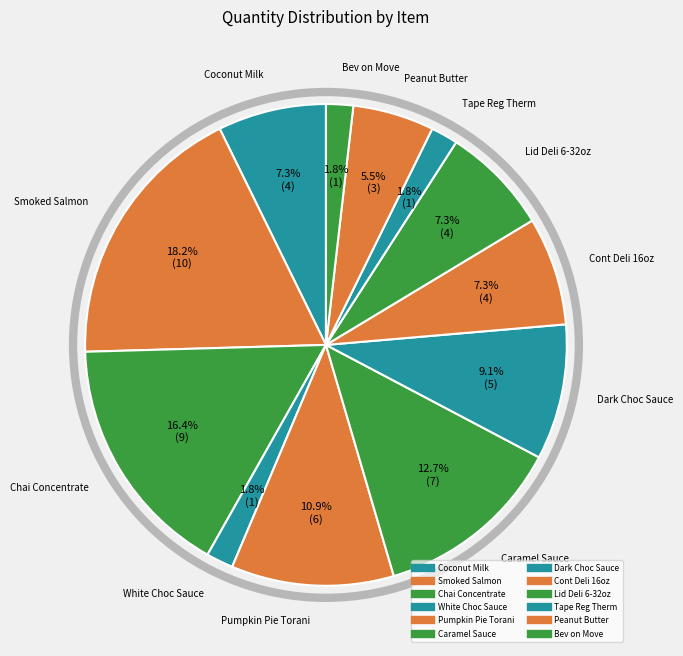

Is it true that Dark Choc Sauce is 9% of the pie?

True